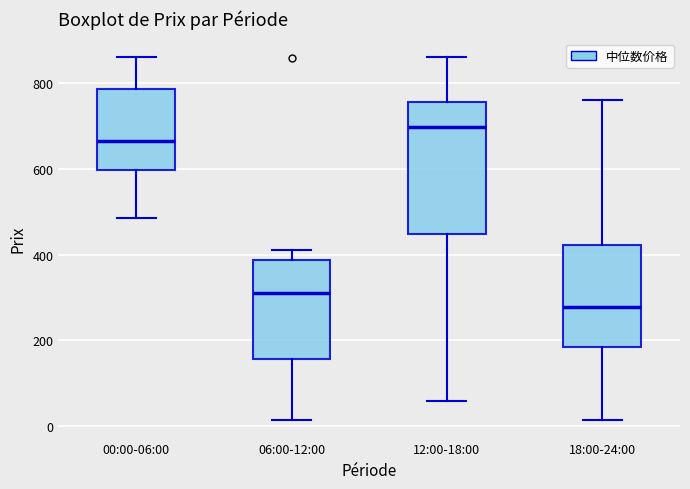

Reading left to right, read every box against the y-axis: the position of its median line, the range the box covers, and the ends of its whiskers. The values are not printed on the chart, so give them approximately, as read against the axis.

00:00-06:00: median 660, box 600 to 780, whiskers 480 to 860
06:00-12:00: median 320, box 160 to 380, whiskers 20 to 420
12:00-18:00: median 700, box 440 to 760, whiskers 60 to 860
18:00-24:00: median 280, box 180 to 420, whiskers 20 to 760